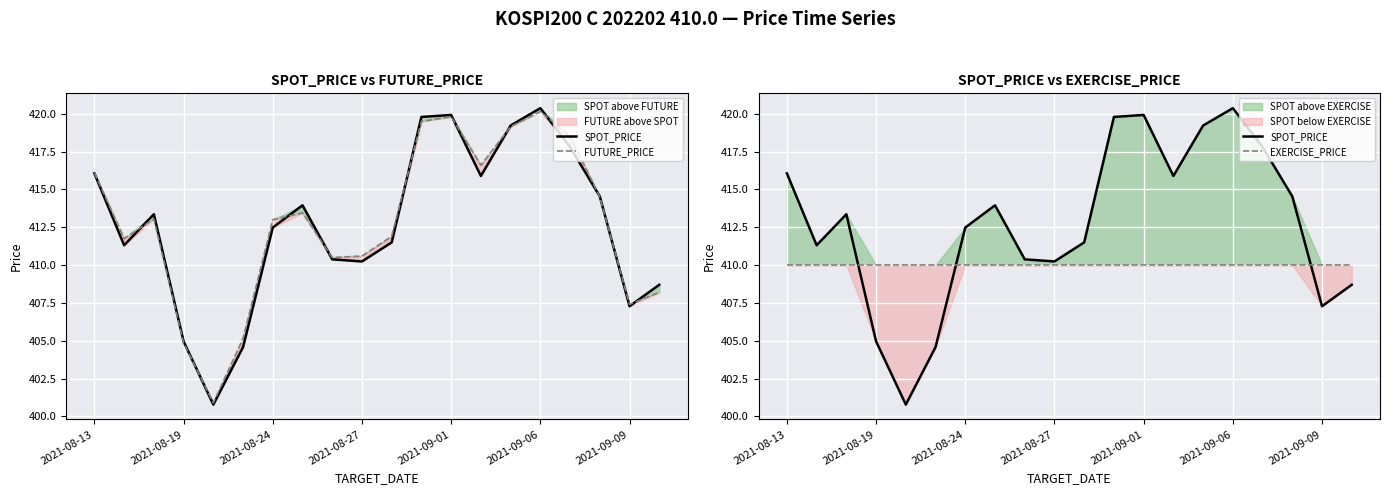

Which series has the largest range (max minus min)?

SPOT_PRICE